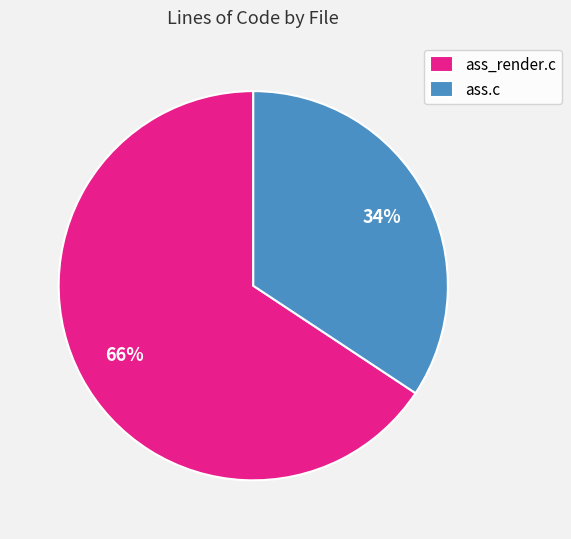

The ass_render.c slice represents 60% of the pie. True or false?

False